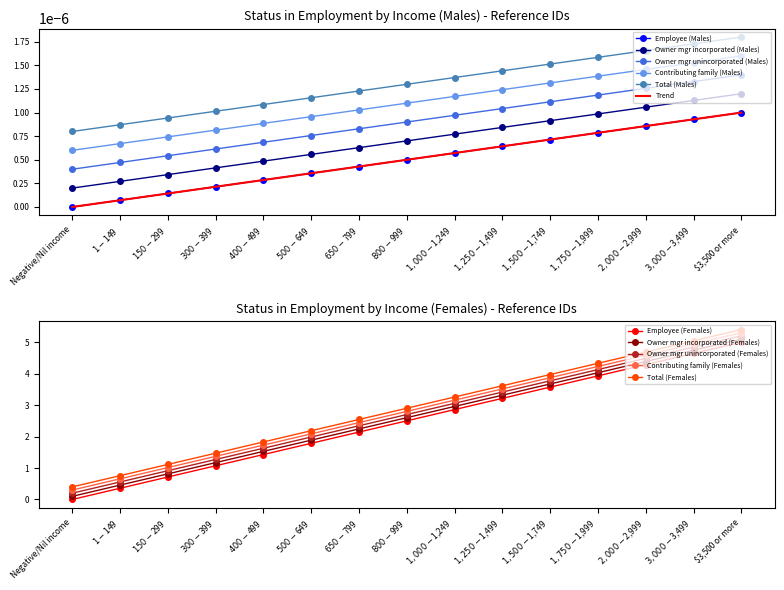

The Employee (Males) series shows 0.0 at $500-$649. True or false?

False